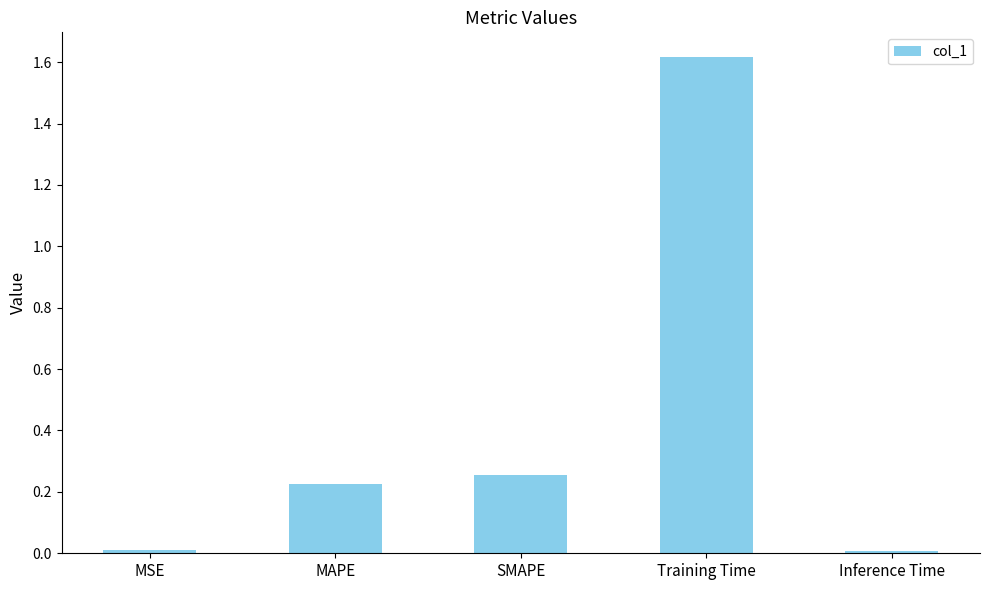

Between MAPE and MSE, which is larger?

MAPE